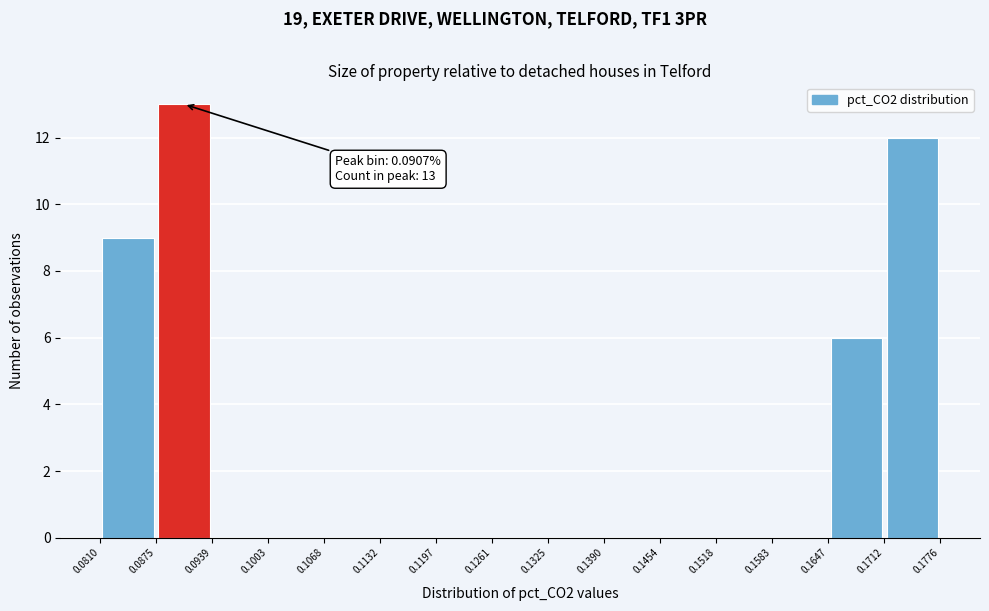

Which range on the x-axis has the tallest bar?

0.0875 to 0.0939